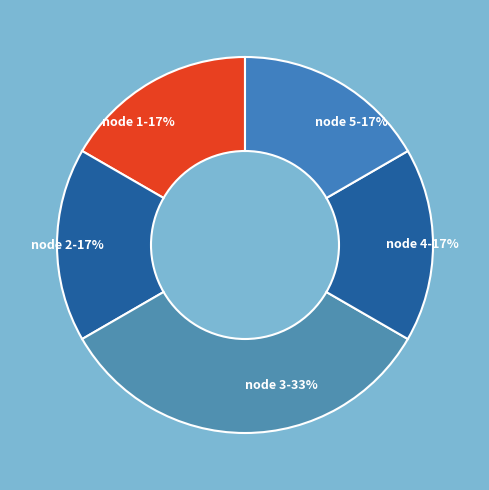

Does node 4-17% account for over 50% of the chart?

No